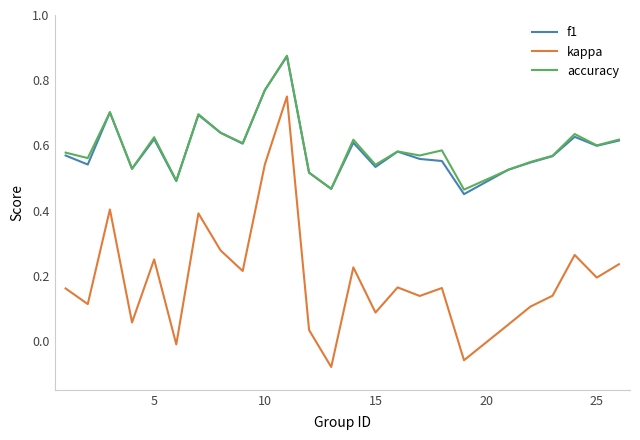

Does the chart display data point markers on the line(s)?

No